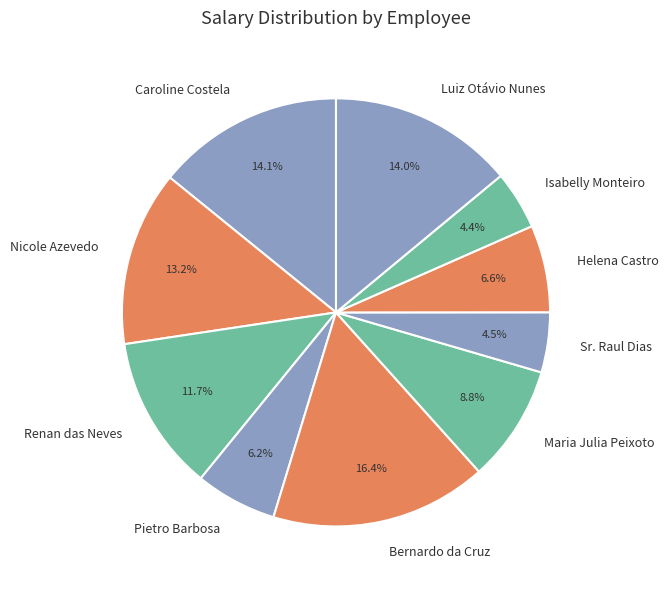

What percentage is the Isabelly Monteiro slice, to the nearest percent?

4%